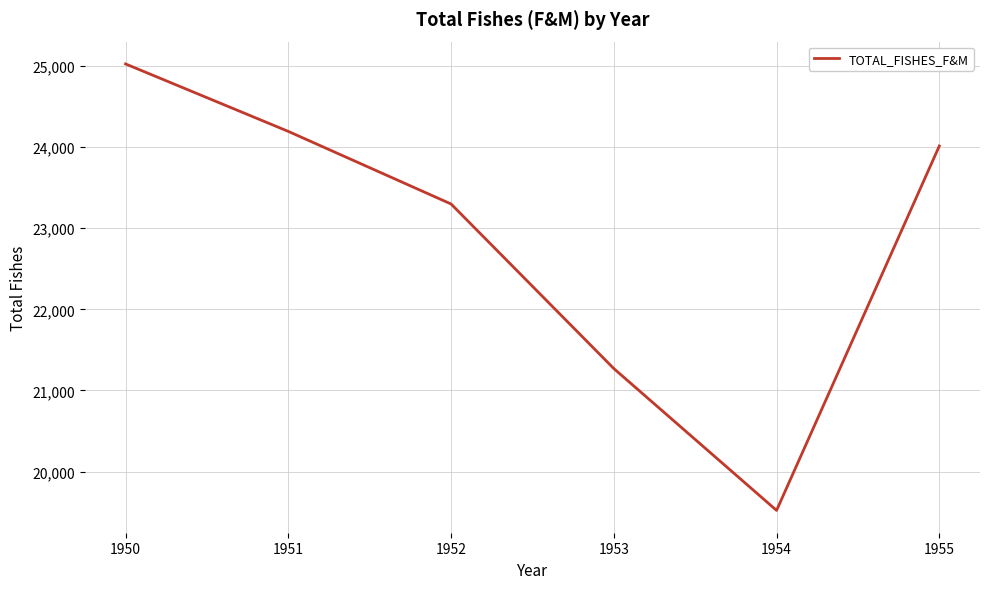

Is this an area chart (filled region under the line)?

No